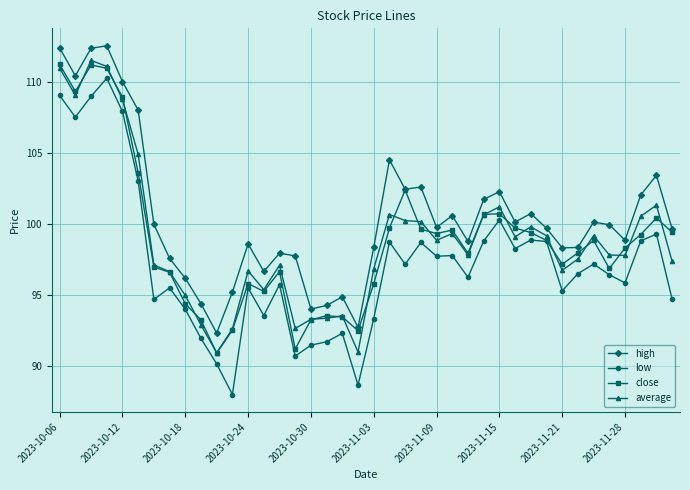

Which series has the largest total across all categories?

high